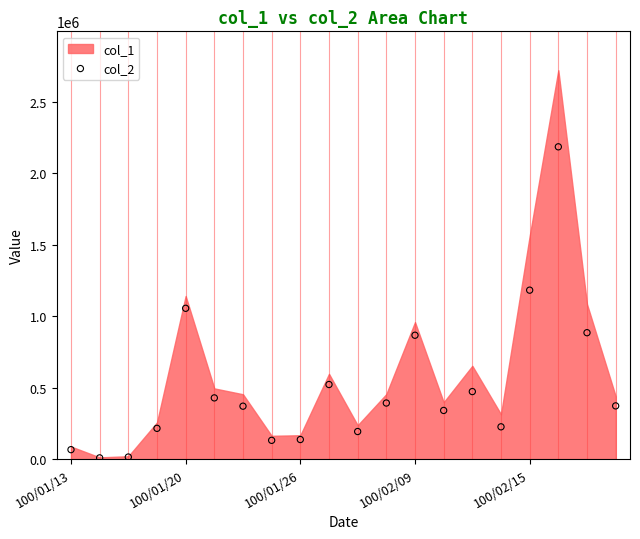

What Y value in the scatter plot is closest to 1097630?

1055940